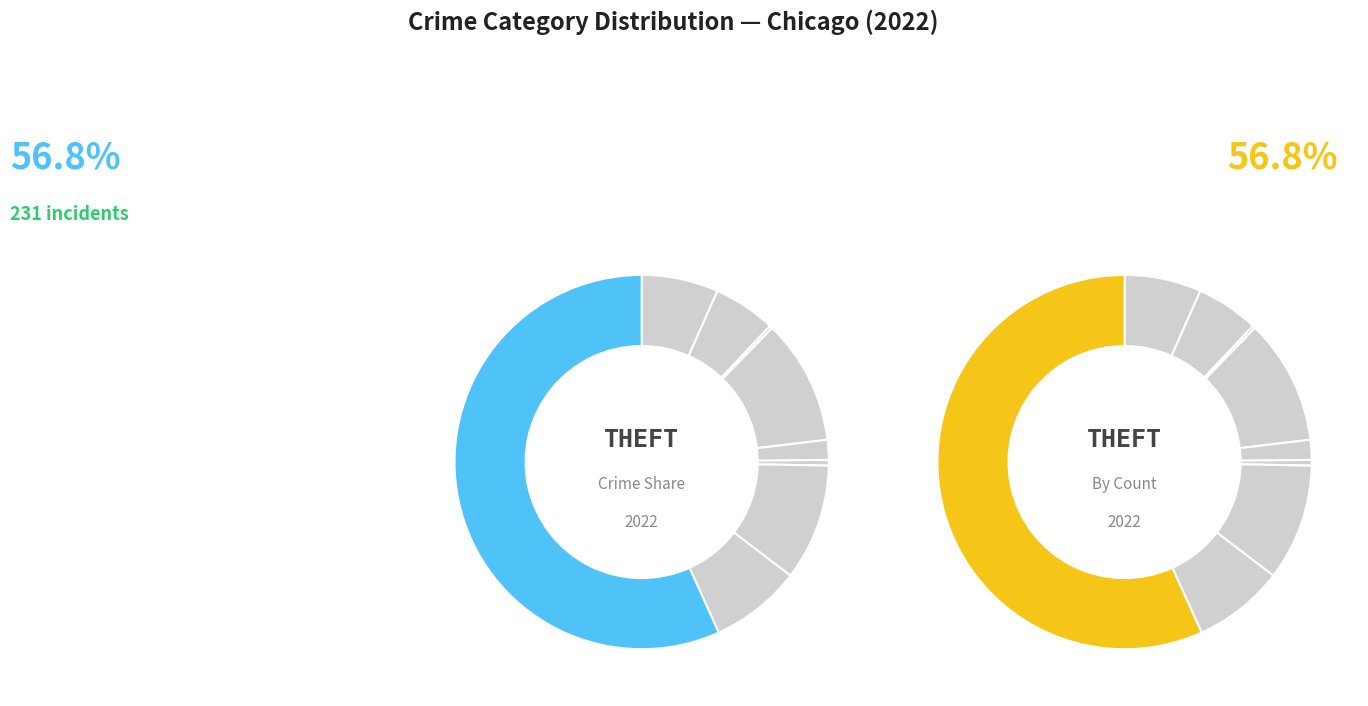

Which slice is the smallest?

Arson